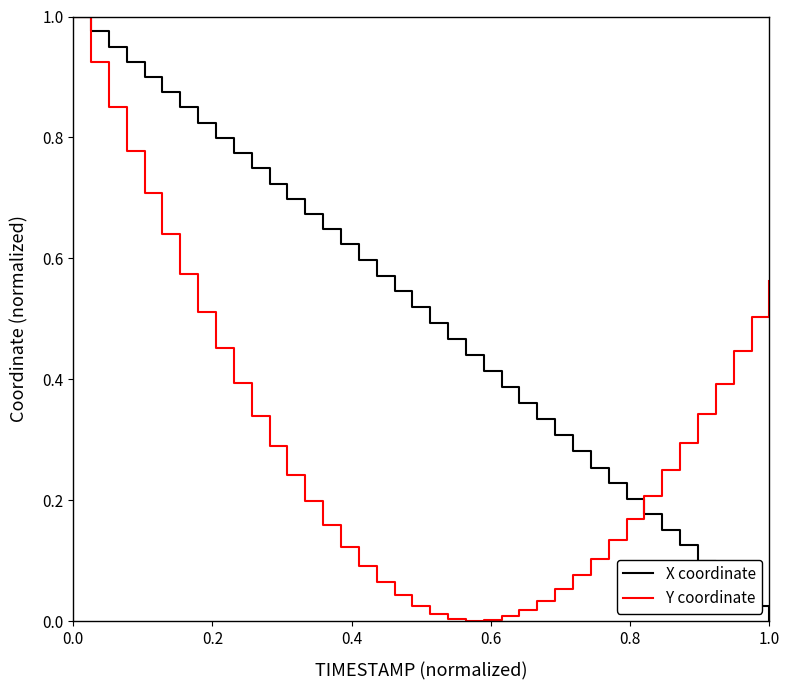

List the series in order of their overall mean, lowest first.

Y coordinate, X coordinate